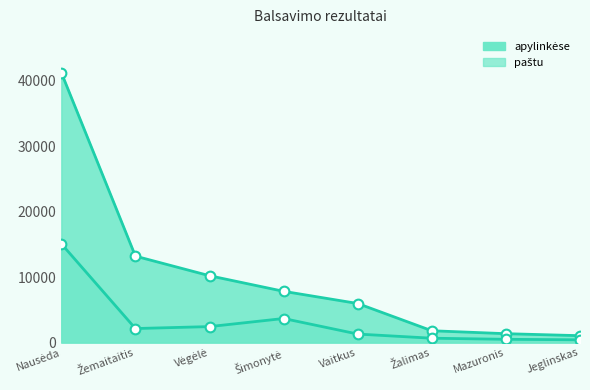

What is the average value of the apylinkėse series?

10345